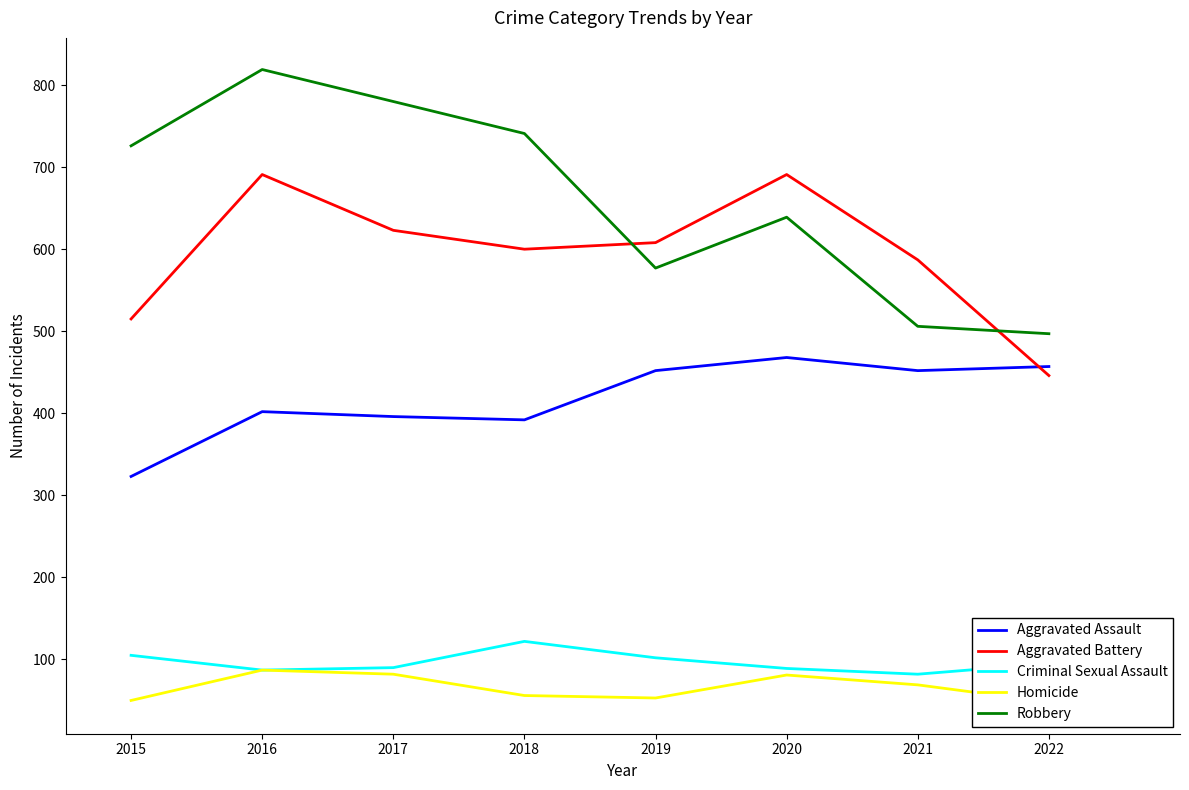

At which category is the sum across all series the highest?

2016